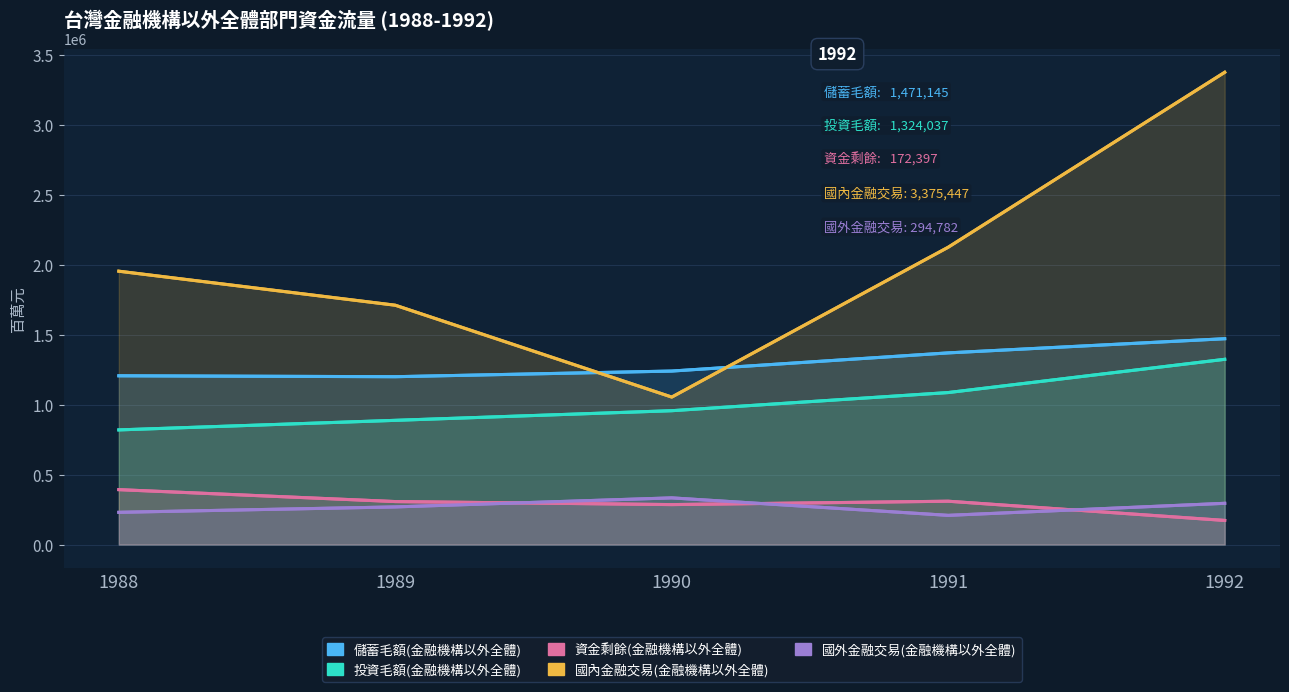

Is it true that 儲蓄毛額(金融機構以外全體) equals 1792938 at 1990?

False